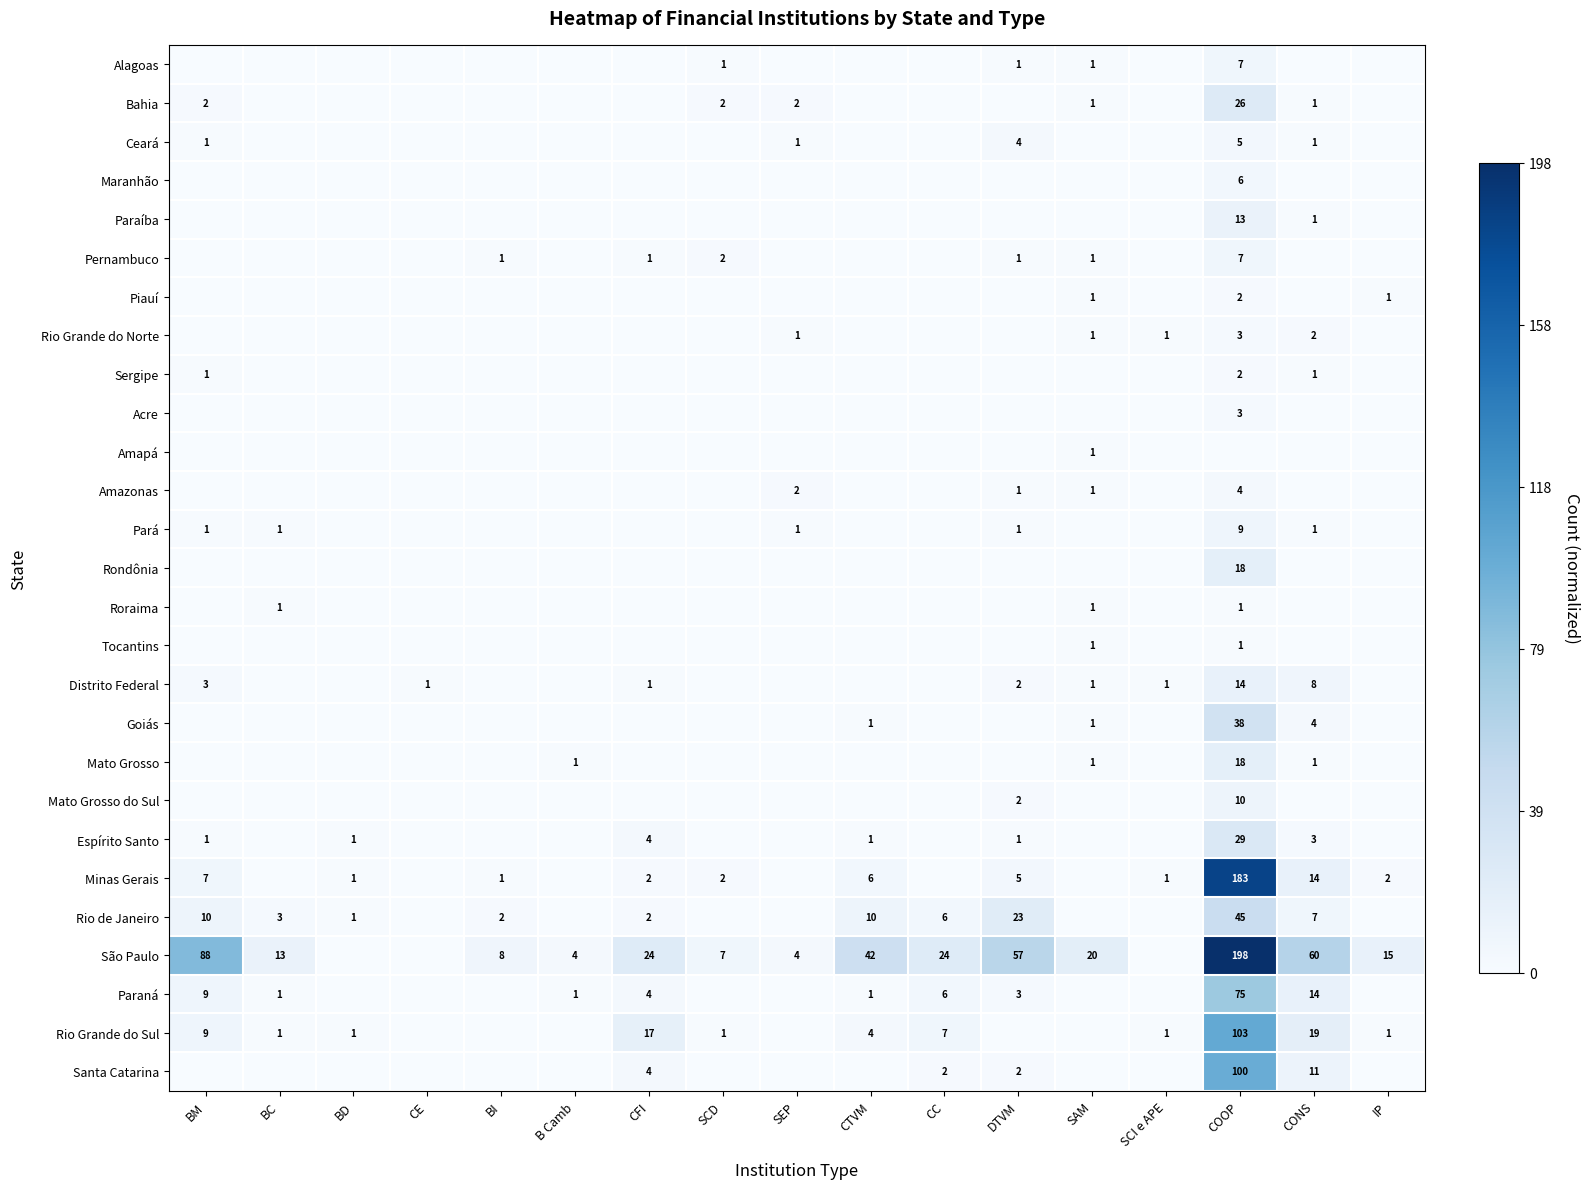

Rank the series by their maximum value, from highest to lowest.

São Paulo, Minas Gerais, Rio Grande do Sul, Santa Catarina, Paraná, Rio de Janeiro, Goiás, Espírito Santo, Bahia, Rondônia, Mato Grosso, Distrito Federal, Paraíba, Mato Grosso do Sul, Pará, Alagoas, Pernambuco, Maranhão, Ceará, Amazonas, Rio Grande do Norte, Acre, Piauí, Sergipe, Amapá, Roraima, Tocantins